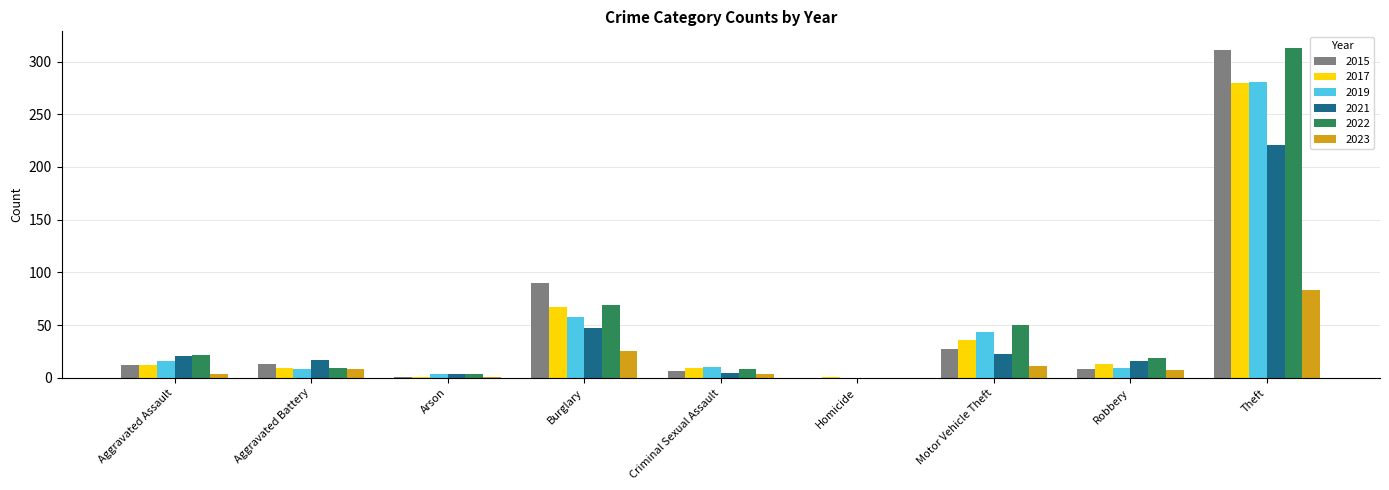

What is the maximum value for 2015?

311